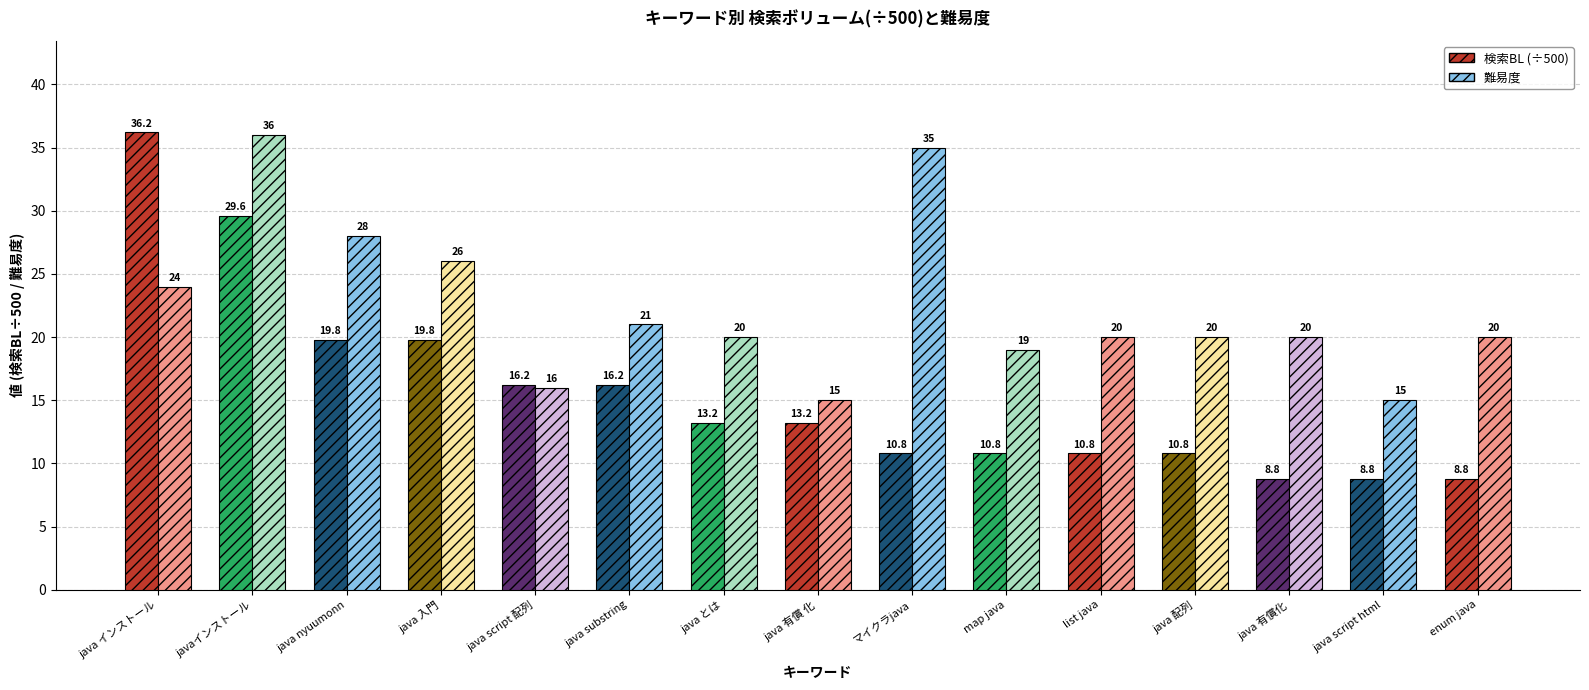

What is the difference between the highest and lowest values at list java?

9.2